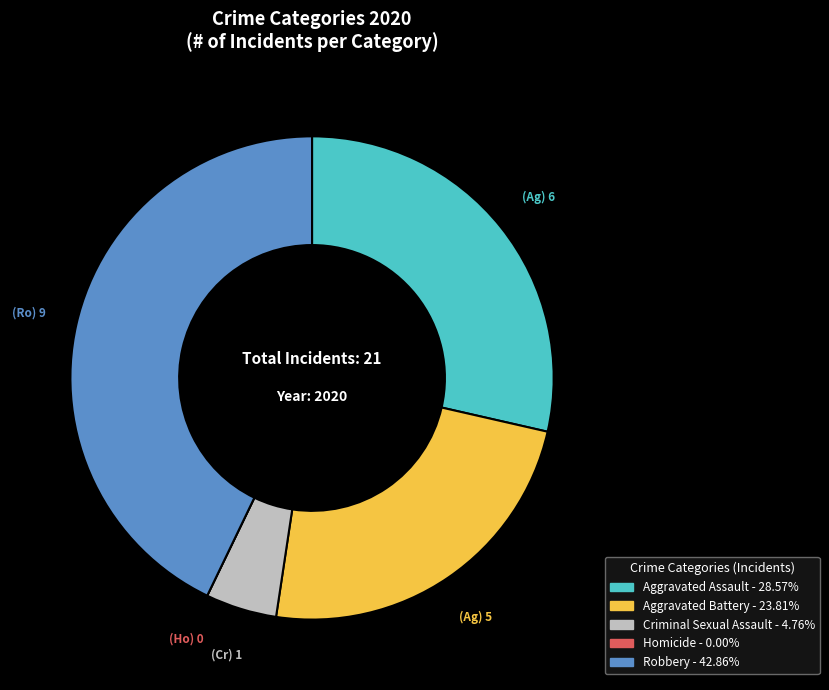

Approximately how many times larger is the value at Aggravated Assault compared to Robbery?

0.7